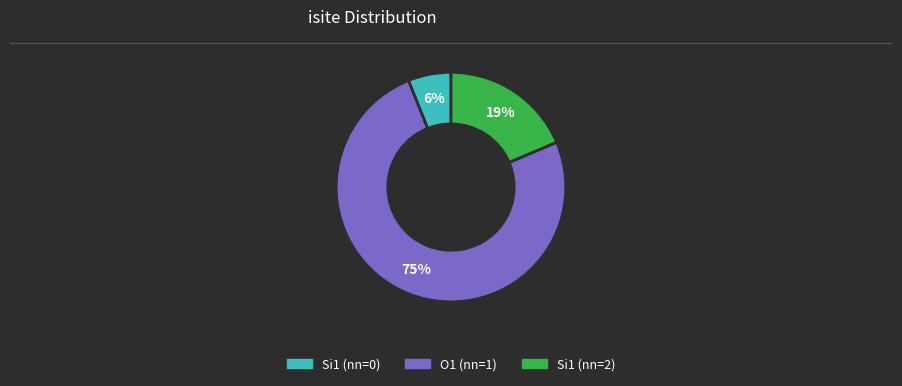

The Si1 (nn=2) slice represents 11% of the pie. True or false?

False